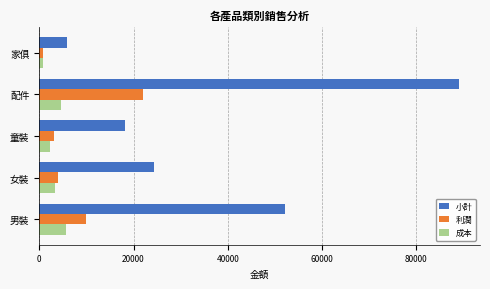

Which series has the largest total across all categories?

小計